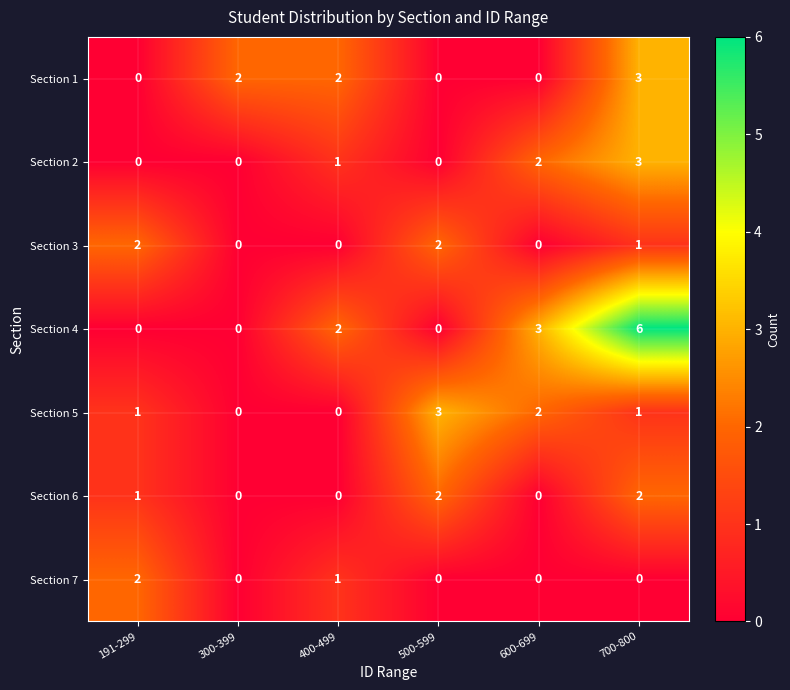

What value does the Section 4 series have at 600-699?

3